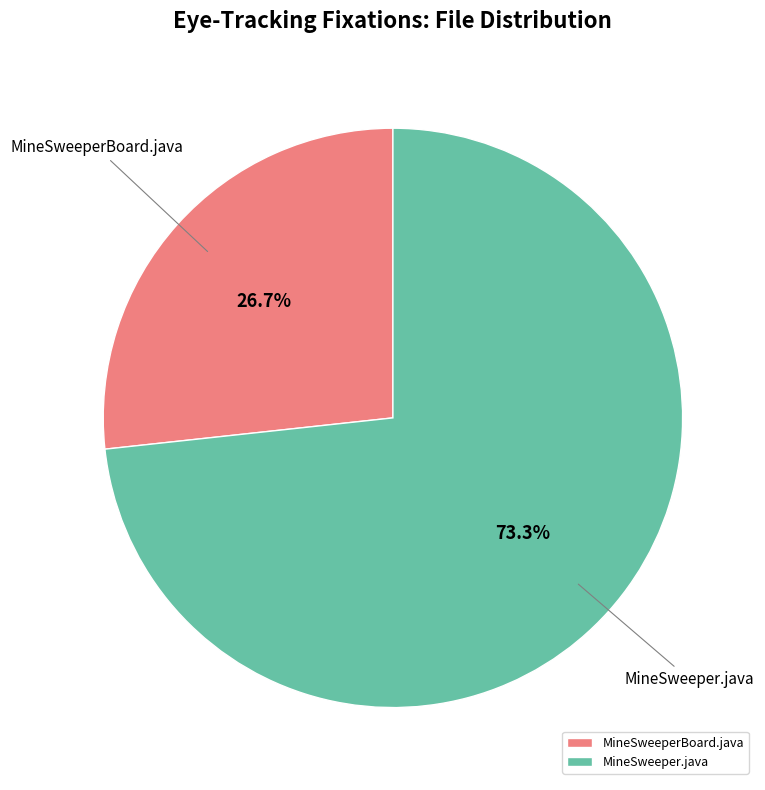

To the nearest percent, what is the difference between the largest and smallest slice percentages?

47%